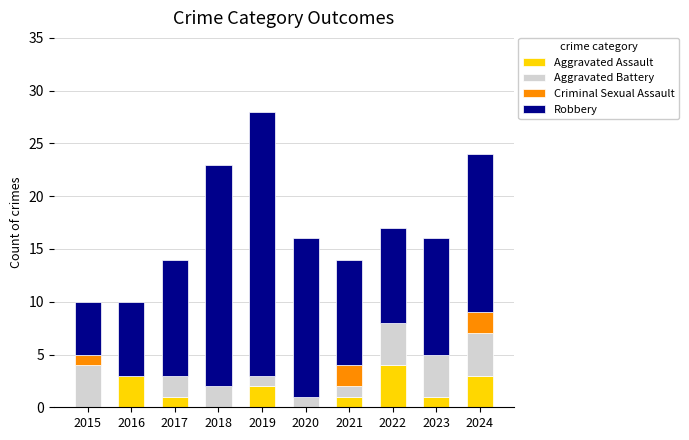

The Aggravated Assault series shows 1 at 2017. True or false?

True